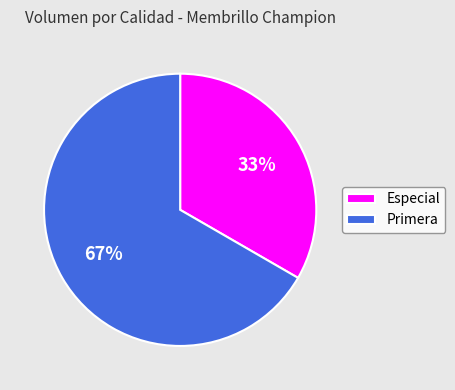

To the nearest percent, what is the average slice percentage?

50%